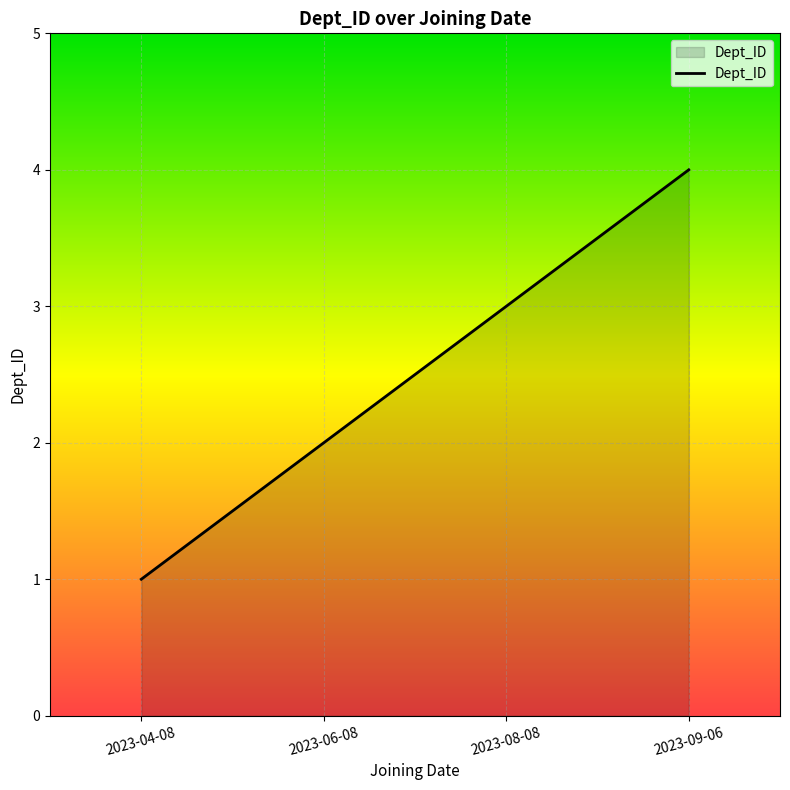

The chart shows a value of 2 at 2023-06-08. True or false?

True